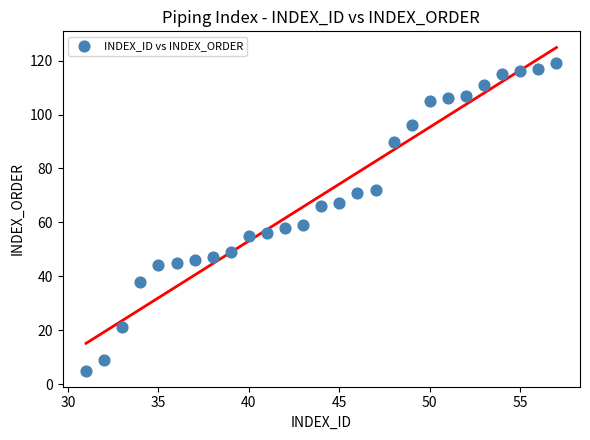

What is the range of Y values (max minus min)?

114